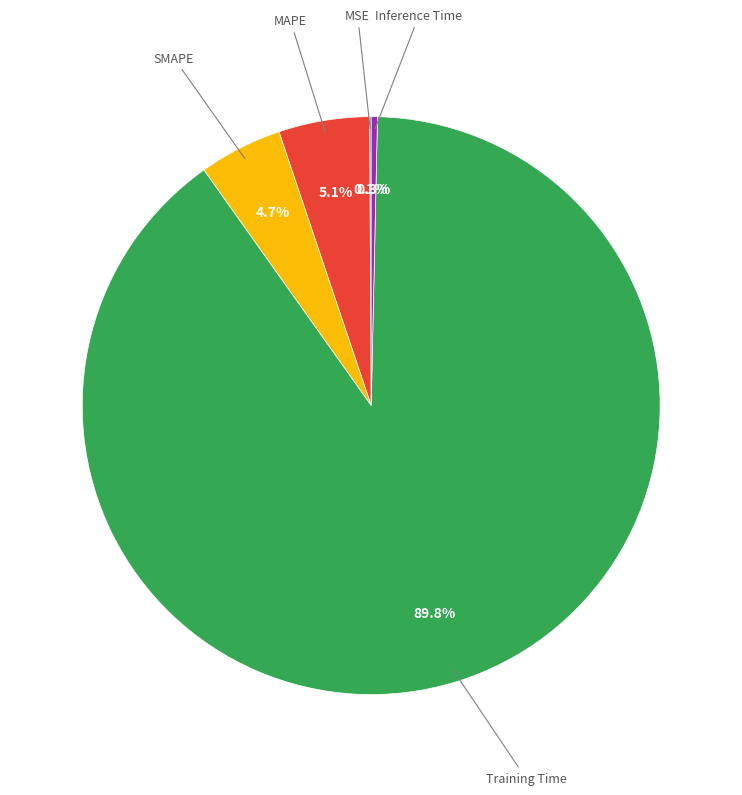

Does any single category account for the majority?

Yes